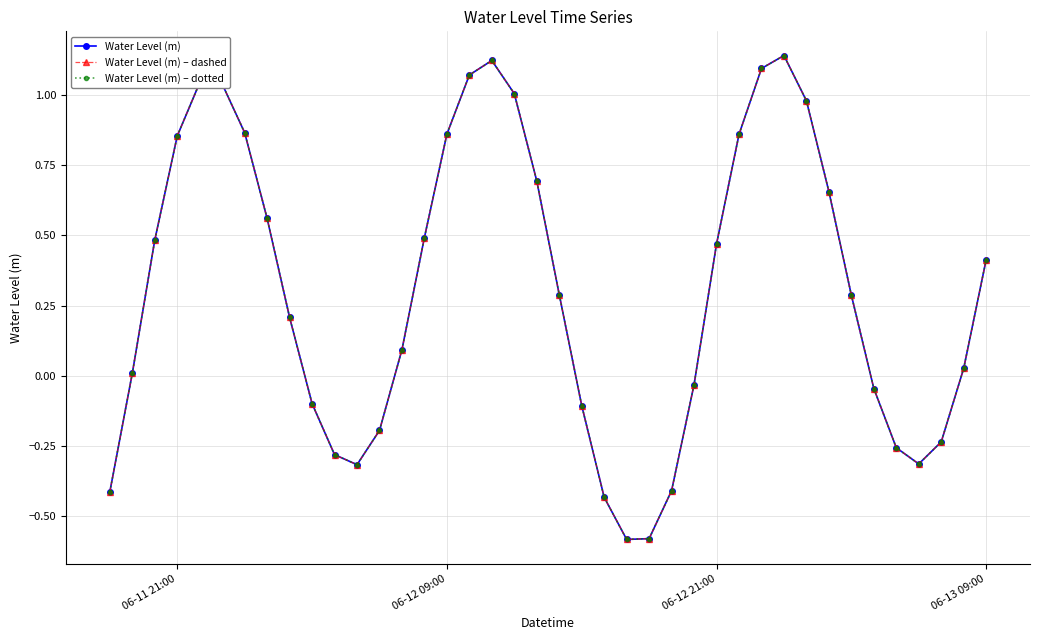

Which series has the widest spread of values?

Water Level (m)